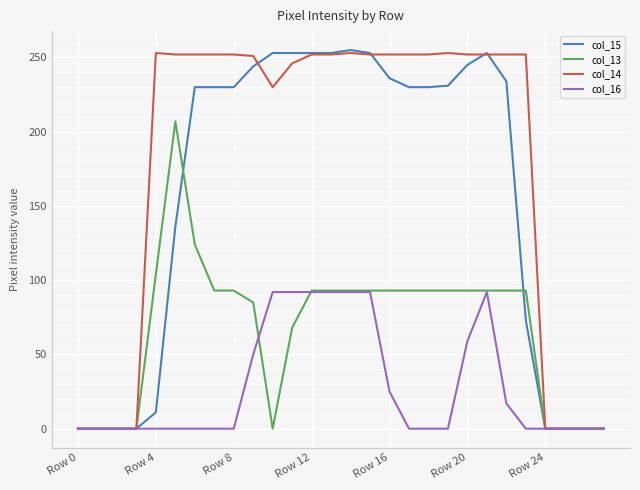

Which series has the widest spread of values?

col_15